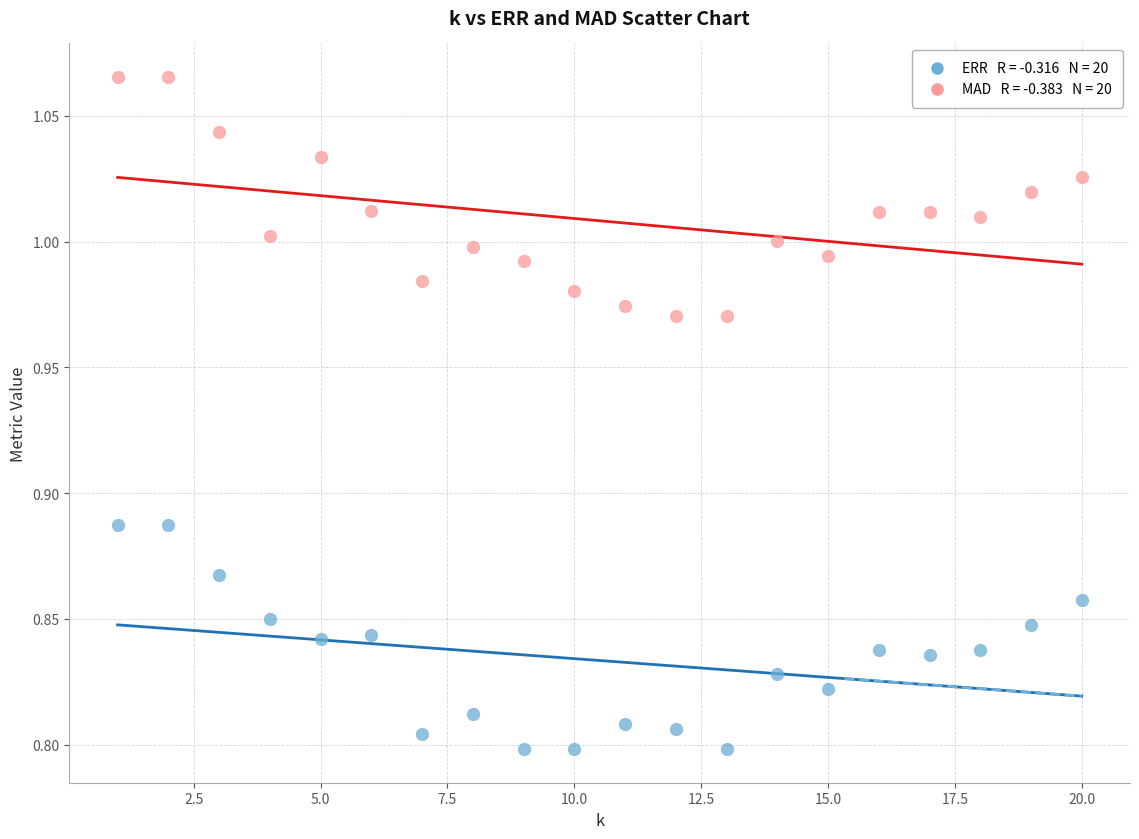

Across all data points, what is the range of Y values (max minus min)?

0.3